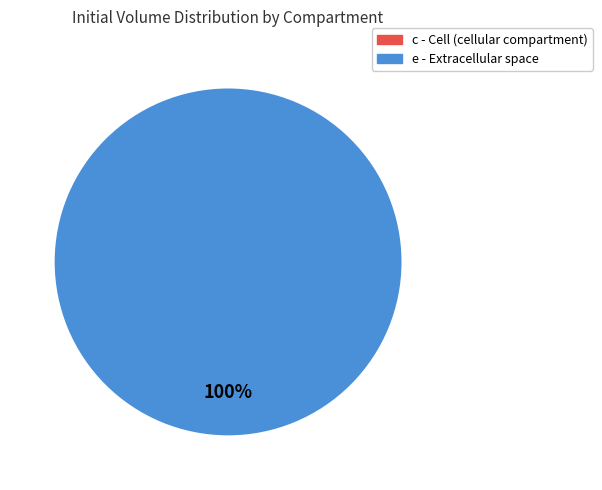

Rank the categories by value from lowest to highest.

c, e